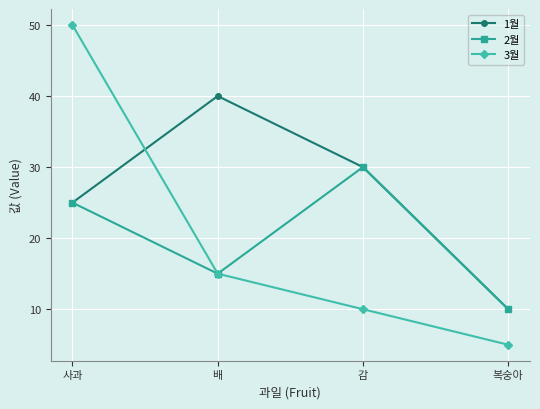

Reading left to right, list all the values displayed in this chart.

1월: 25	40	30	10
2월: 25	15	30	10
3월: 50	15	10	5